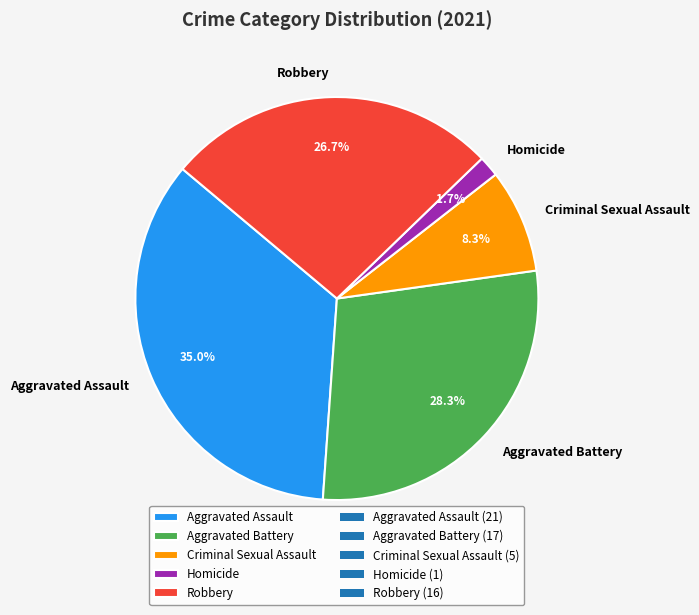

To the nearest percent, what portion does Aggravated Assault represent?

35%